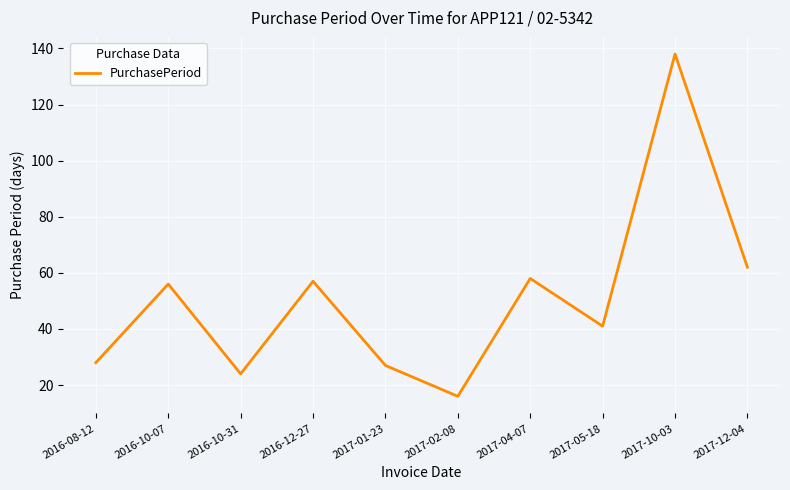

At which label is the value closest to 77?

2017-12-04